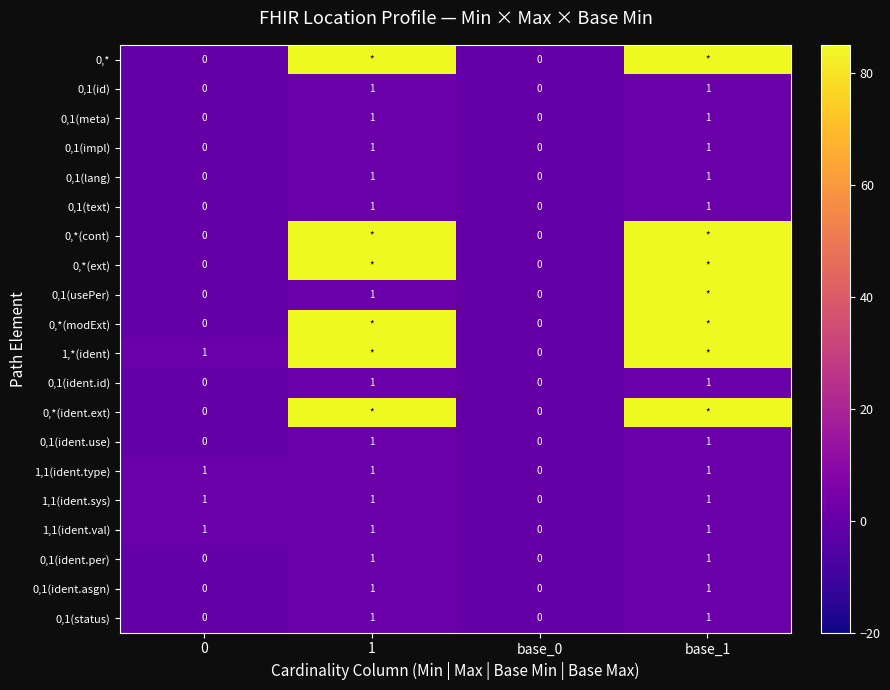

Is the value of 0,*(ext) at 0 greater than the value of 0,1(impl) at base_1?

No